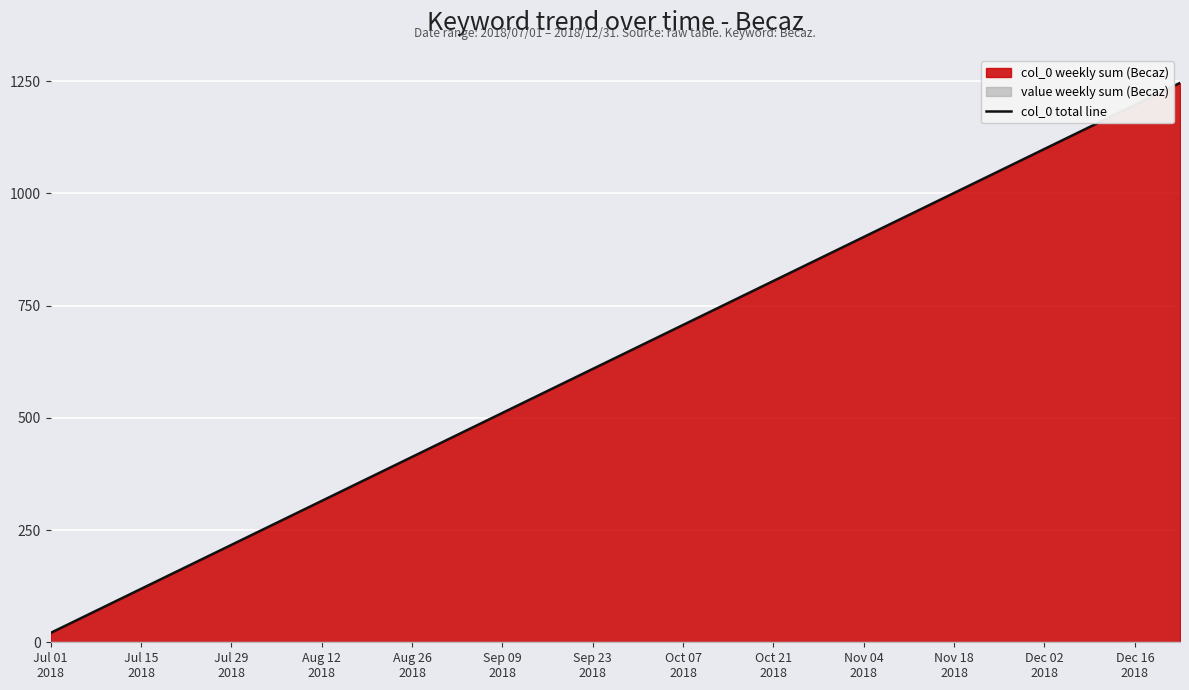

Reading left to right, list all the values displayed in this chart.

21	70	119	168	217	266	315	364	413	462	511	560	609	658	707	756	805	854	903	952	1001	1050	1099	1148	1197	1246